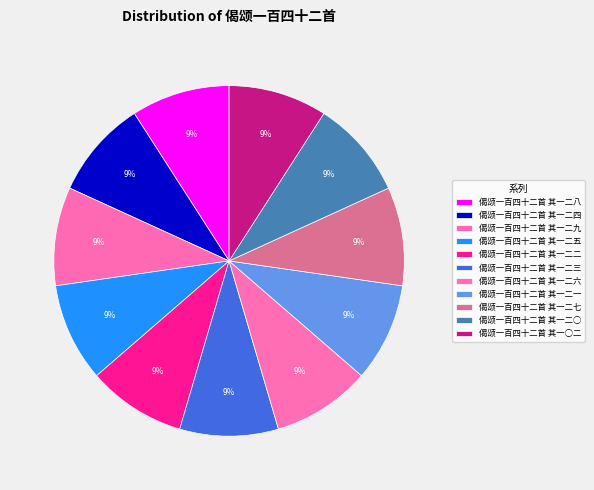

What percentage is the 偈颂一百四十二首 其一二九 slice, to the nearest percent?

9%